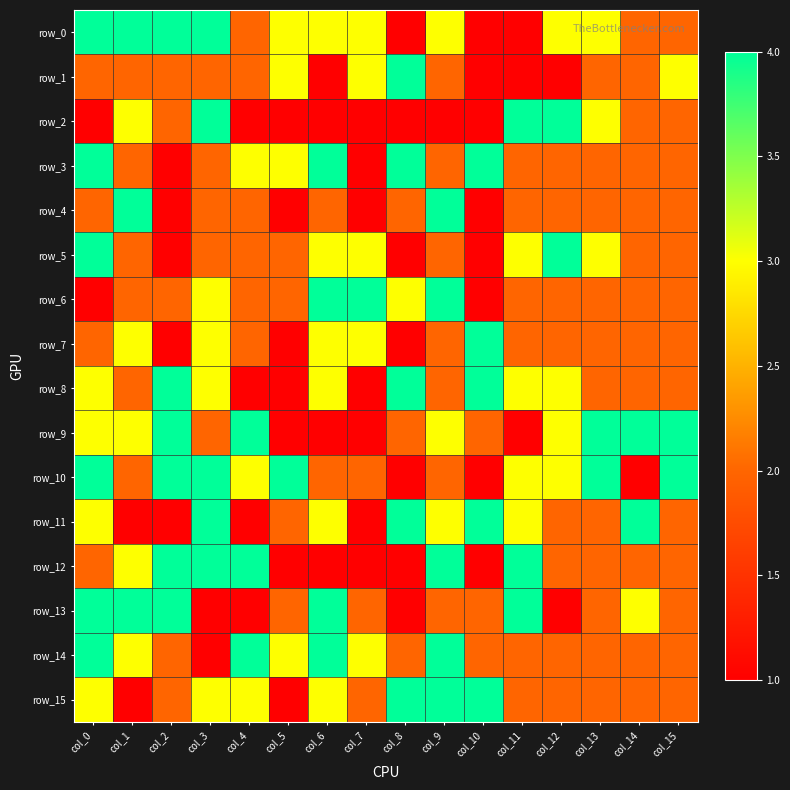

Reading left to right, transcribe all the data shown in this chart.

row_0: 4	4	4	4	2	3	3	3	1	3	1	1	3	3	2	2
row_1: 2	2	2	2	2	3	1	3	4	2	1	1	1	2	2	3
row_2: 1	3	2	4	1	1	1	1	1	1	1	4	4	3	2	2
row_3: 4	2	1	2	3	3	4	1	4	2	4	2	2	2	2	2
row_4: 2	4	1	2	2	1	2	1	2	4	1	2	2	2	2	2
row_5: 4	2	1	2	2	2	3	3	1	2	1	3	4	3	2	2
row_6: 1	2	2	3	2	2	4	4	3	4	1	2	2	2	2	2
row_7: 2	3	1	3	2	1	3	3	1	2	4	2	2	2	2	2
row_8: 3	2	4	3	1	1	3	1	4	2	4	3	3	2	2	2
row_9: 3	3	4	2	4	1	1	1	2	3	2	1	3	4	4	4
row_10: 4	2	4	4	3	4	2	2	1	2	1	3	3	4	1	4
row_11: 3	1	1	4	1	2	3	1	4	3	4	3	2	2	4	2
row_12: 2	3	4	4	4	1	1	1	1	4	1	4	2	2	2	2
row_13: 4	4	4	1	1	2	4	2	1	2	2	4	1	2	3	2
row_14: 4	3	2	1	4	3	4	3	2	4	2	2	2	2	2	2
row_15: 3	1	2	3	3	1	3	2	4	4	4	2	2	2	2	2